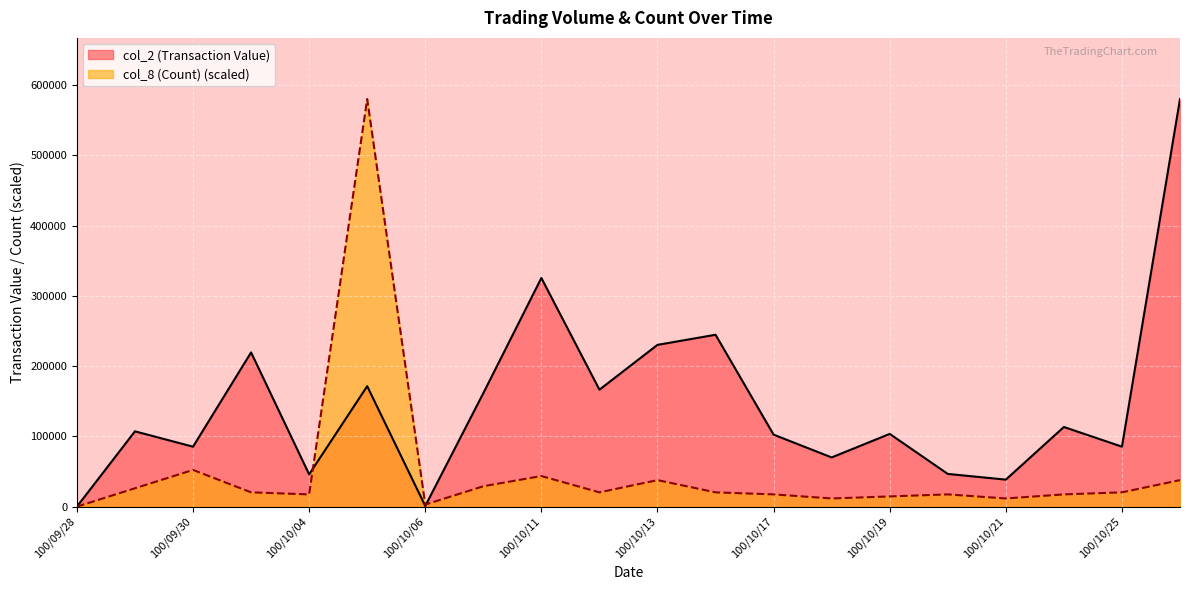

Reading right to left, what are all the values shown in this chart?

col_2 (Transaction Value): 100/10/26=580090.0	100/10/25=85320.0	100/10/24=113320.0	100/10/21=38410.0	100/10/20=46540.0	100/10/19=103490.0	100/10/18=70000.0	100/10/17=102430.0	100/10/14=244580.0	100/10/13=230220.0	100/10/12=166420.0	100/10/11=325380.0	100/10/07=161460.0	100/10/06=930.0	100/10/05=171400.0	100/10/04=45910.0	100/10/03=219460.0	100/09/30=85280.0	100/09/29=107150.0	100/09/28=0.0
col_8 (Count): 100/10/26=37705.8	100/10/25=20303.1	100/10/24=17402.7	100/10/21=11601.8	100/10/20=17402.7	100/10/19=14502.2	100/10/18=11601.8	100/10/17=17402.7	100/10/14=20303.1	100/10/13=37705.8	100/10/12=20303.1	100/10/11=43506.8	100/10/07=29004.5	100/10/06=2900.4	100/10/05=580090.0	100/10/04=17402.7	100/10/03=20303.1	100/09/30=52208.1	100/09/29=26104.0	100/09/28=0.0